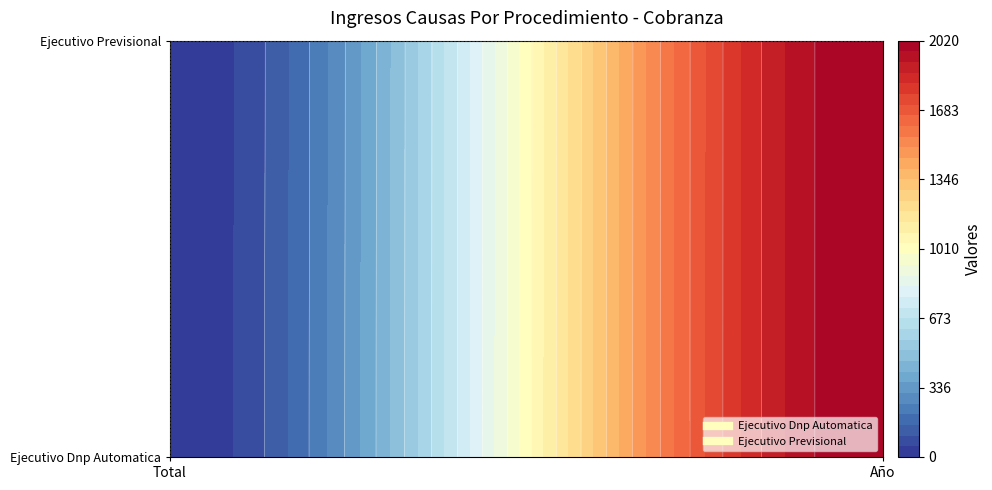

Count the Ejecutivo Dnp Automatica values in the range 7 to 2020.

2